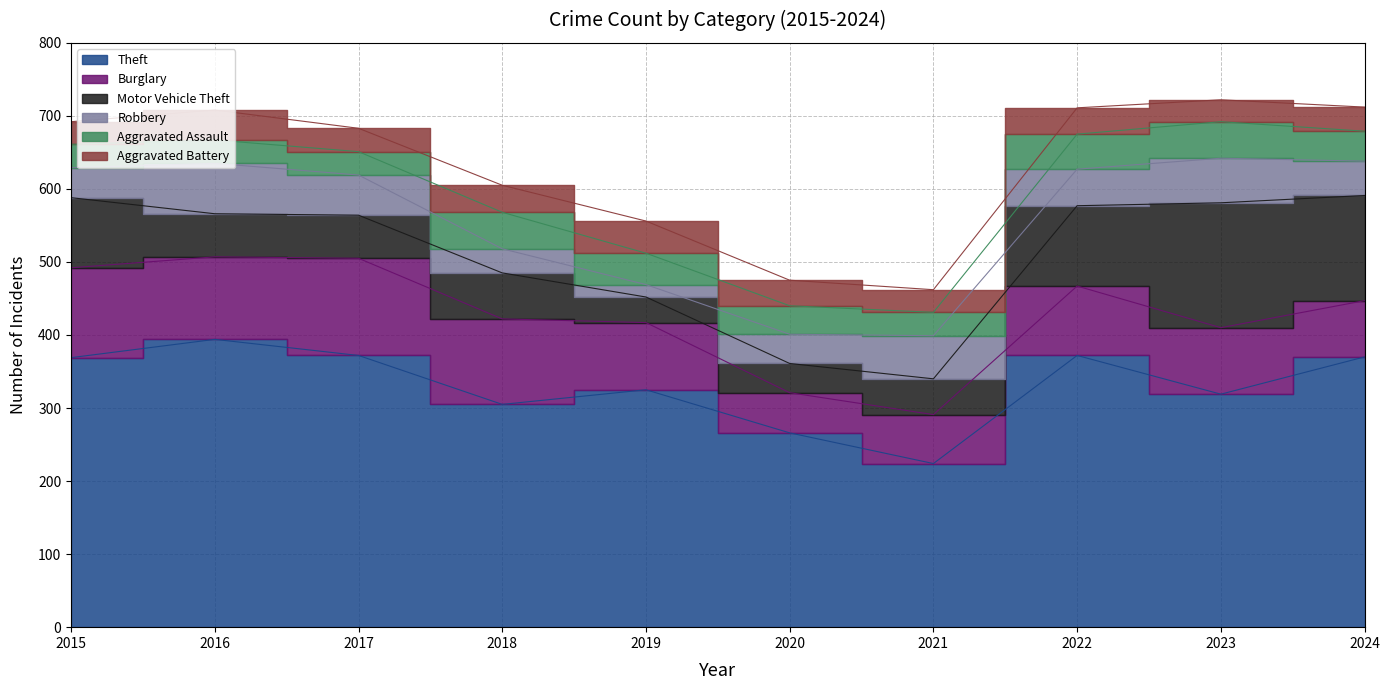

Reading right to left, extract all data points from this chart.

Theft: 2024=370	2023=319	2022=372	2021=224	2020=266	2019=325	2018=305	2017=372	2016=394	2015=369
Burglary: 2024=77	2023=91	2022=95	2021=67	2020=55	2019=92	2018=117	2017=133	2016=113	2015=123
Motor Vehicle Theft: 2024=144	2023=171	2022=110	2021=49	2020=40	2019=35	2018=63	2017=59	2016=59	2015=96
Robbery: 2024=47	2023=61	2022=50	2021=59	2020=40	2019=17	2018=33	2017=55	2016=69	2015=41
Aggravated Assault: 2024=41	2023=50	2022=48	2021=32	2020=39	2019=43	2018=50	2017=32	2016=32	2015=32
Aggravated Battery: 2024=33	2023=30	2022=36	2021=31	2020=35	2019=44	2018=37	2017=32	2016=41	2015=31